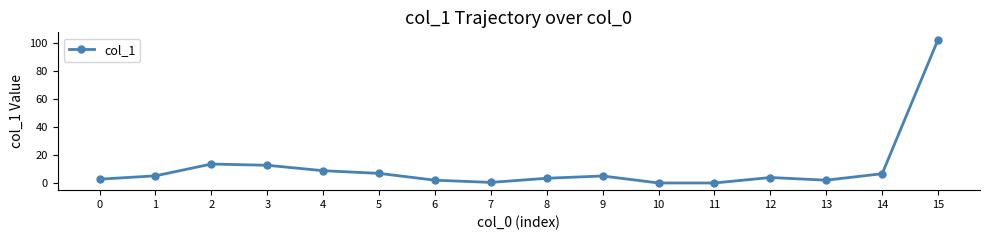

How many points are higher than both their immediate neighbors (excluding endpoints)?

3